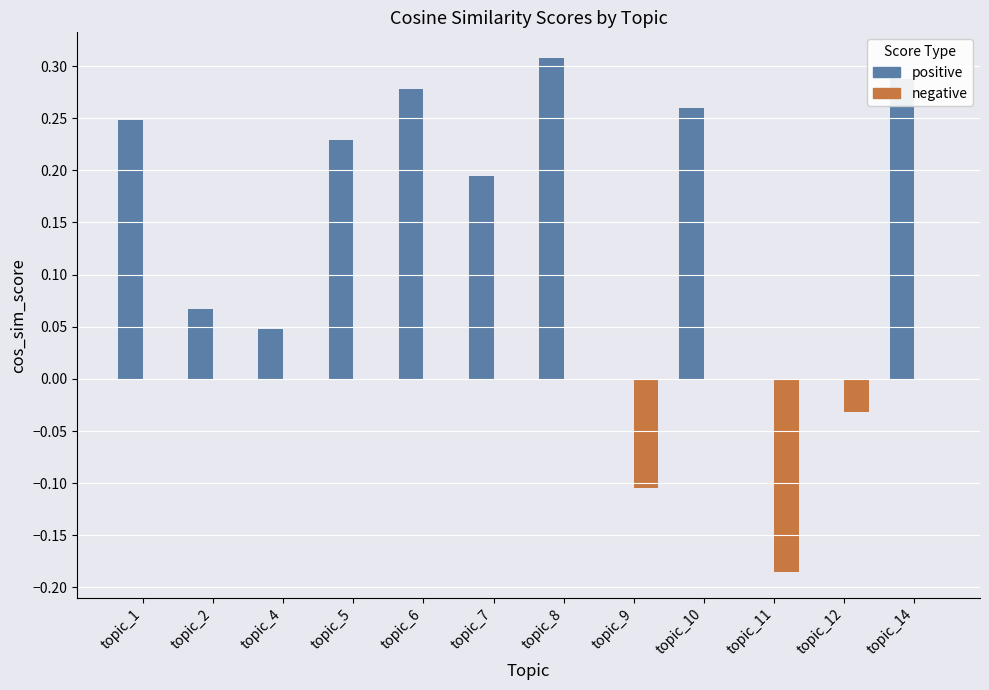

The positive series shows 0.1 at topic_4. True or false?

False